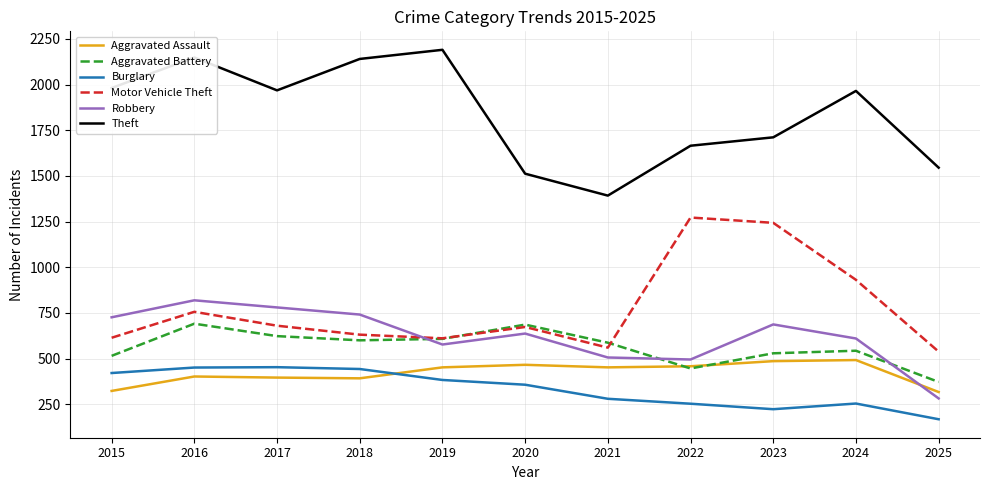

Which category has the lowest value in the Theft series?

2021